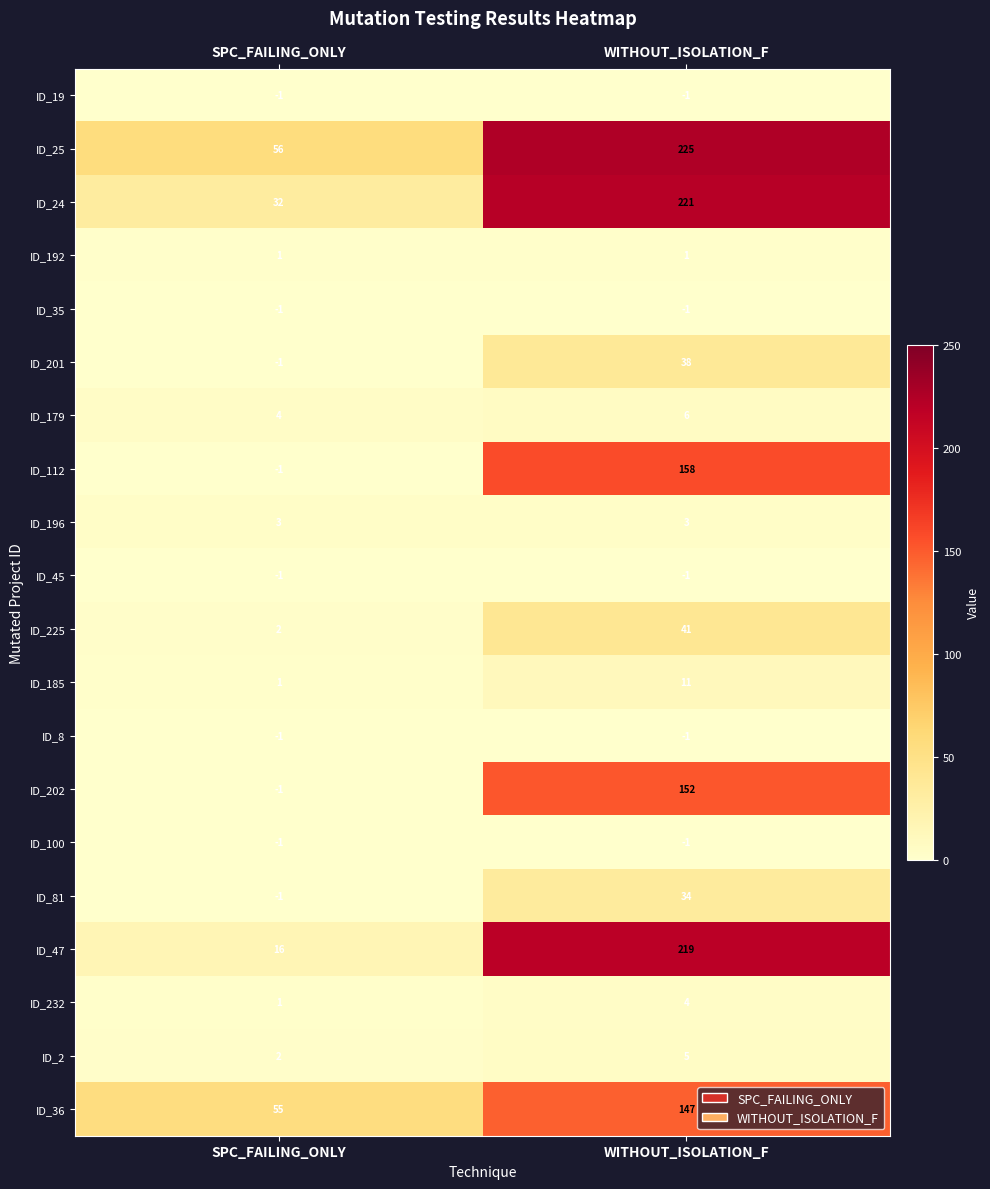

What is the greatest value displayed?

225